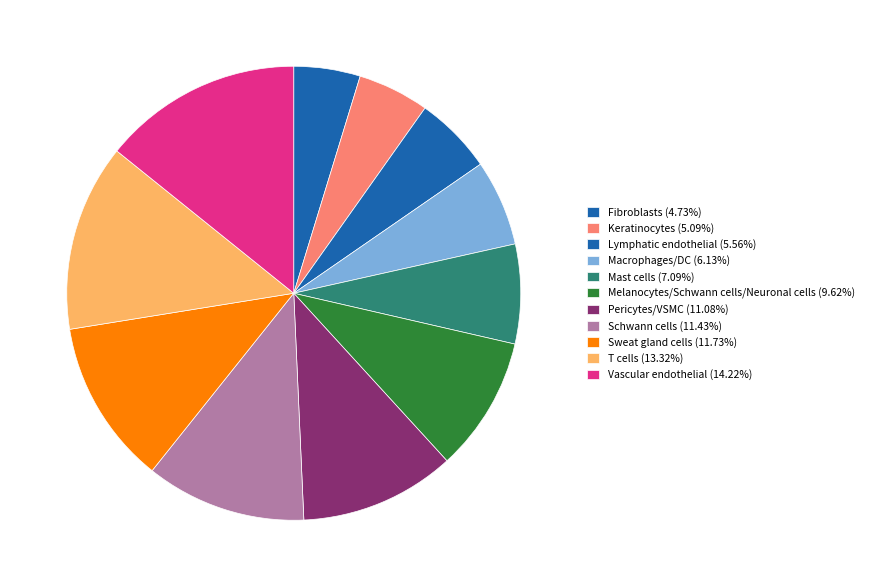

Count the number of slices in the pie.

11